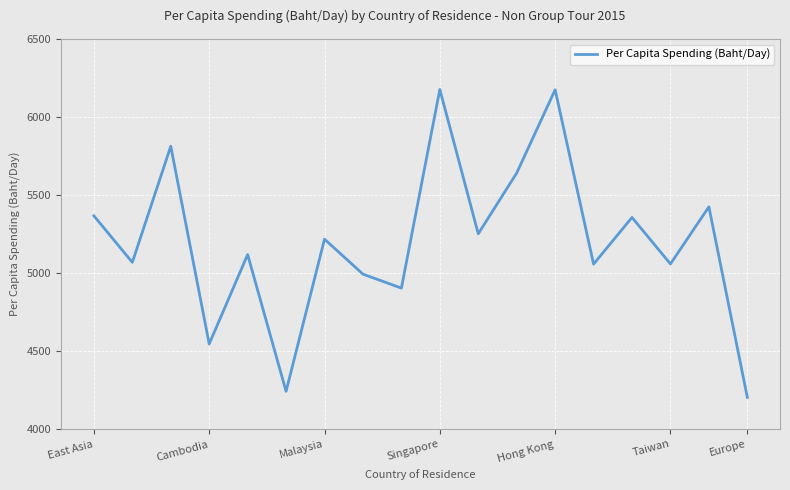

What is the minimum value shown in the chart?

4204.5